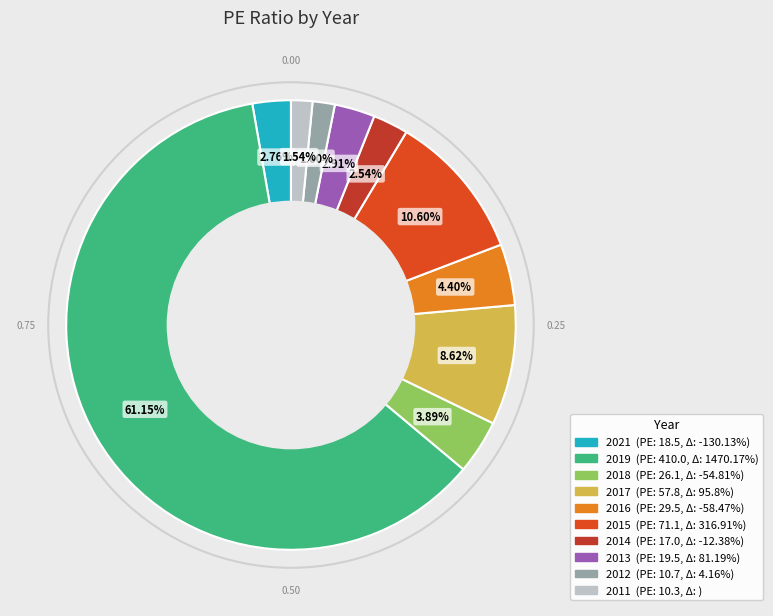

To the nearest percent, what portion does 2012 represent?

2%